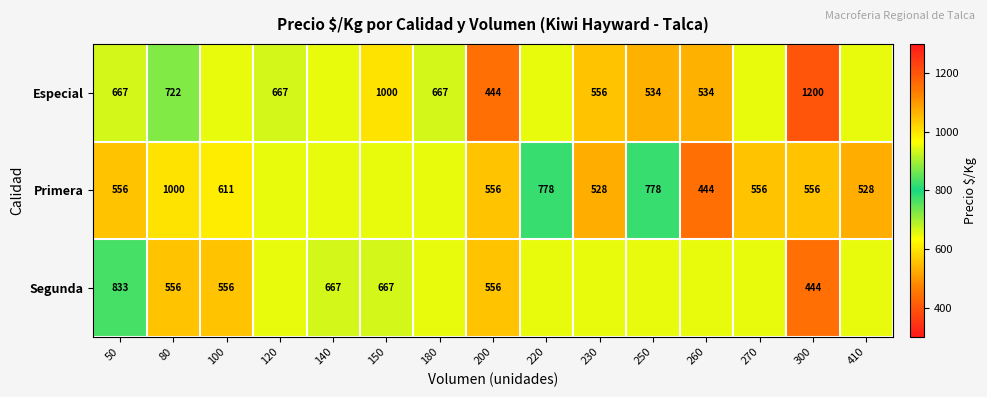

At which category is the sum across all series the highest?

150